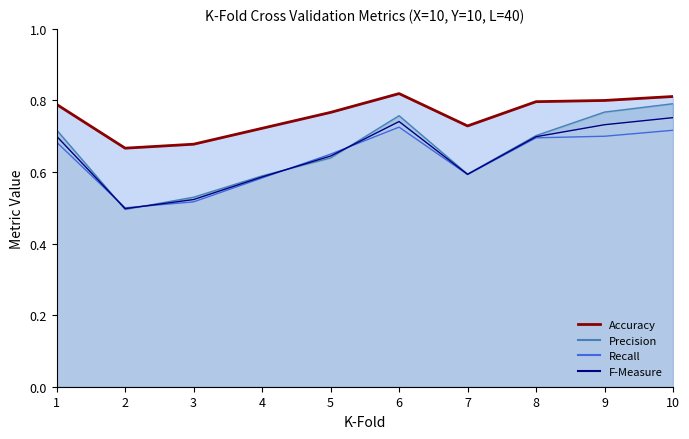

List the series in order of their peak value, lowest first.

Recall, F-Measure, Precision, Accuracy